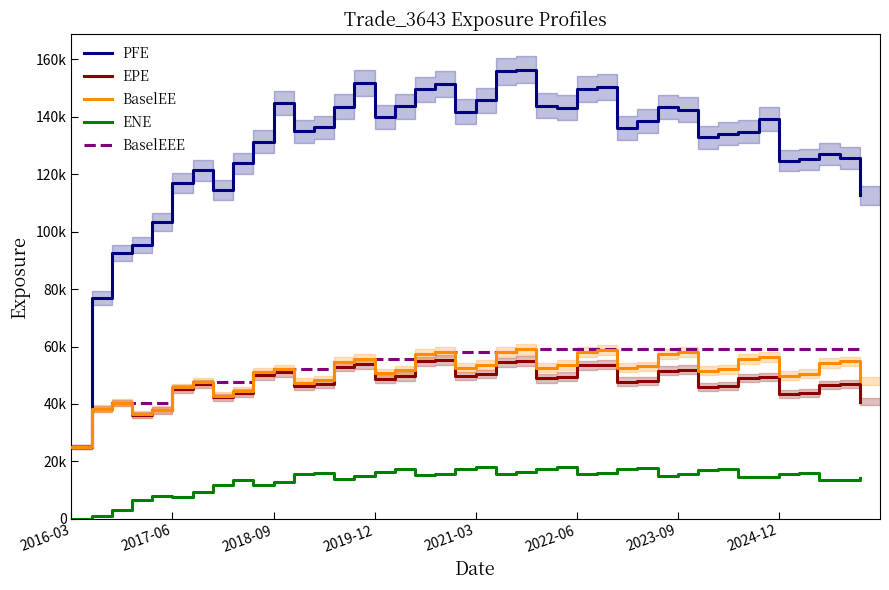

What is the total value across all series at 14?

331879.1